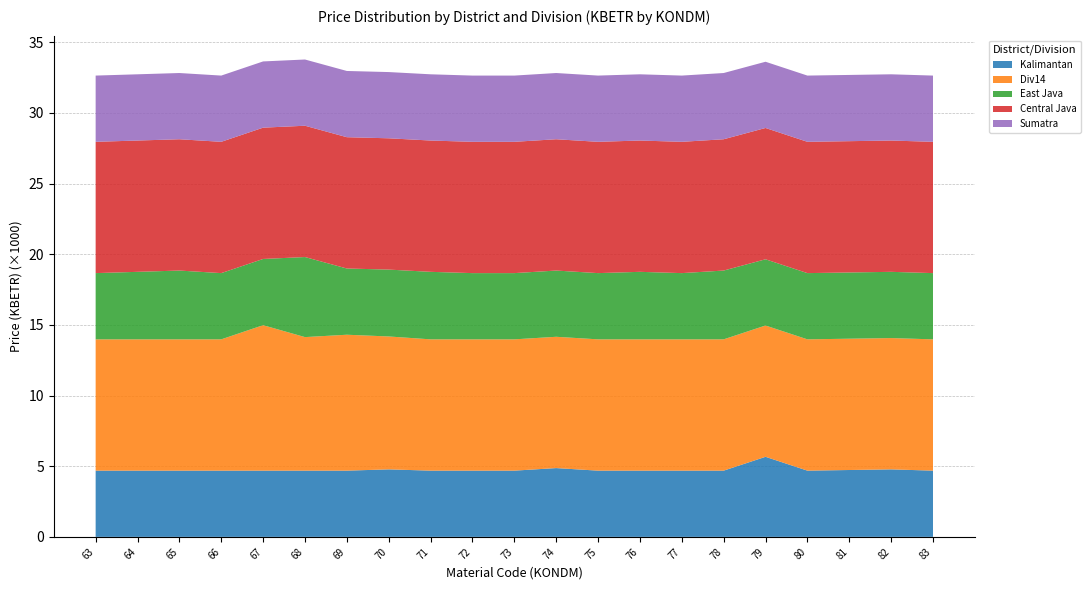

Reading left to right, extract all data points from this chart.

Kalimantan: 63=4687.2	64=4687.2	65=4687.2	66=4687.2	67=4687.2	68=4687.2	69=4687.2	70=4777.9	71=4687.2	72=4687.2	73=4687.2	74=4868.5	75=4687.2	76=4687.2	77=4687.2	78=4687.2	79=5666.4	80=4687.2	81=4732.6	82=4777.9	83=4687.2
Div14: 63=9292.8	64=9292.8	65=9292.8	66=9292.8	67=10294.6	68=9451.5	69=9619.2	70=9406.2	71=9292.8	72=9292.8	73=9292.8	74=9292.8	75=9292.8	76=9292.8	77=9292.8	78=9292.8	79=9292.8	80=9292.8	81=9292.8	82=9292.8	83=9292.8
East Java: 63=4687.2	64=4777.9	65=4868.5	66=4687.2	67=4687.2	68=5666.4	69=4687.2	70=4732.6	71=4777.9	72=4687.2	73=4687.2	74=4687.2	75=4687.2	76=4777.9	77=4687.2	78=4868.5	79=4687.2	80=4687.2	81=4687.2	82=4687.2	83=4687.2
Central Java: 63=9292.8	64=9292.8	65=9292.8	66=9292.8	67=9292.8	68=9292.8	69=9292.8	70=9292.8	71=9292.8	72=9292.8	73=9292.8	74=9292.8	75=9292.8	76=9292.8	77=9292.8	78=9292.8	79=9292.8	80=9292.8	81=9292.8	82=9292.8	83=9292.8
Sumatra: 63=4687.2	64=4687.2	65=4687.2	66=4687.2	67=4687.2	68=4687.2	69=4687.2	70=4687.2	71=4687.2	72=4687.2	73=4687.2	74=4687.2	75=4687.2	76=4687.2	77=4687.2	78=4687.2	79=4687.2	80=4687.2	81=4687.2	82=4687.2	83=4687.2